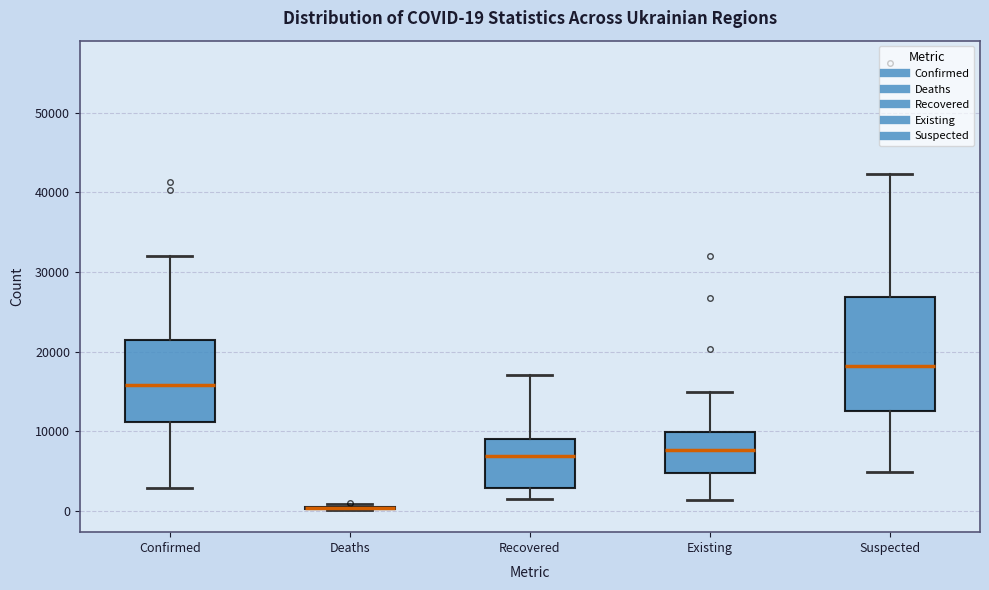

Comparing the boxes themselves (not the whiskers), which one is the tallest?

Suspected